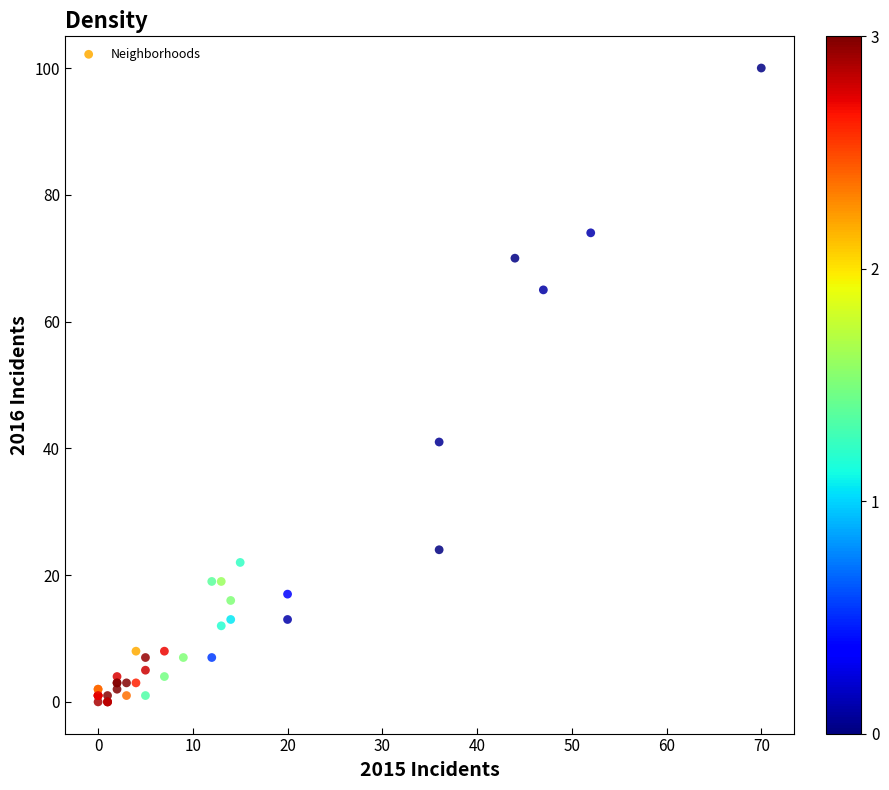

What Y value in the scatter plot is closest to 50?

41